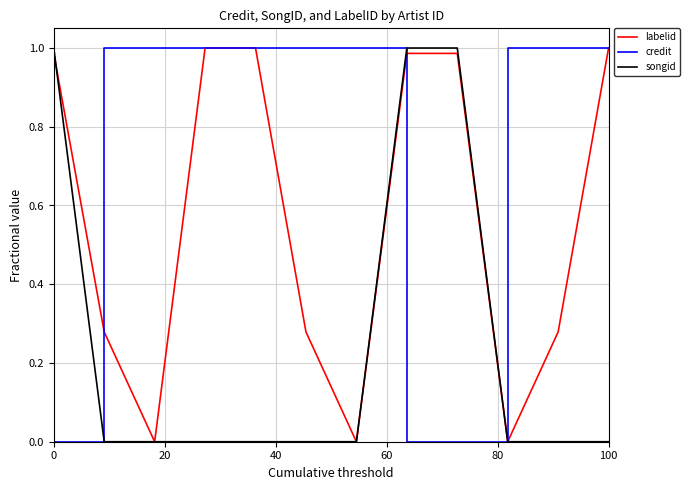

Rank the series by their average value, from lowest to highest.

songid, labelid, credit